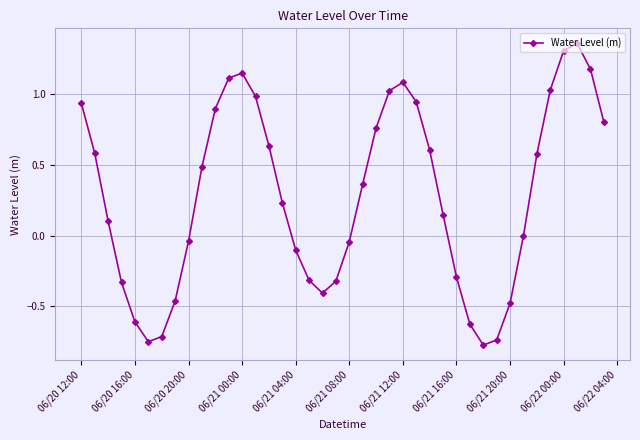

True or false: there are more than 0 points higher than both neighbors.

True